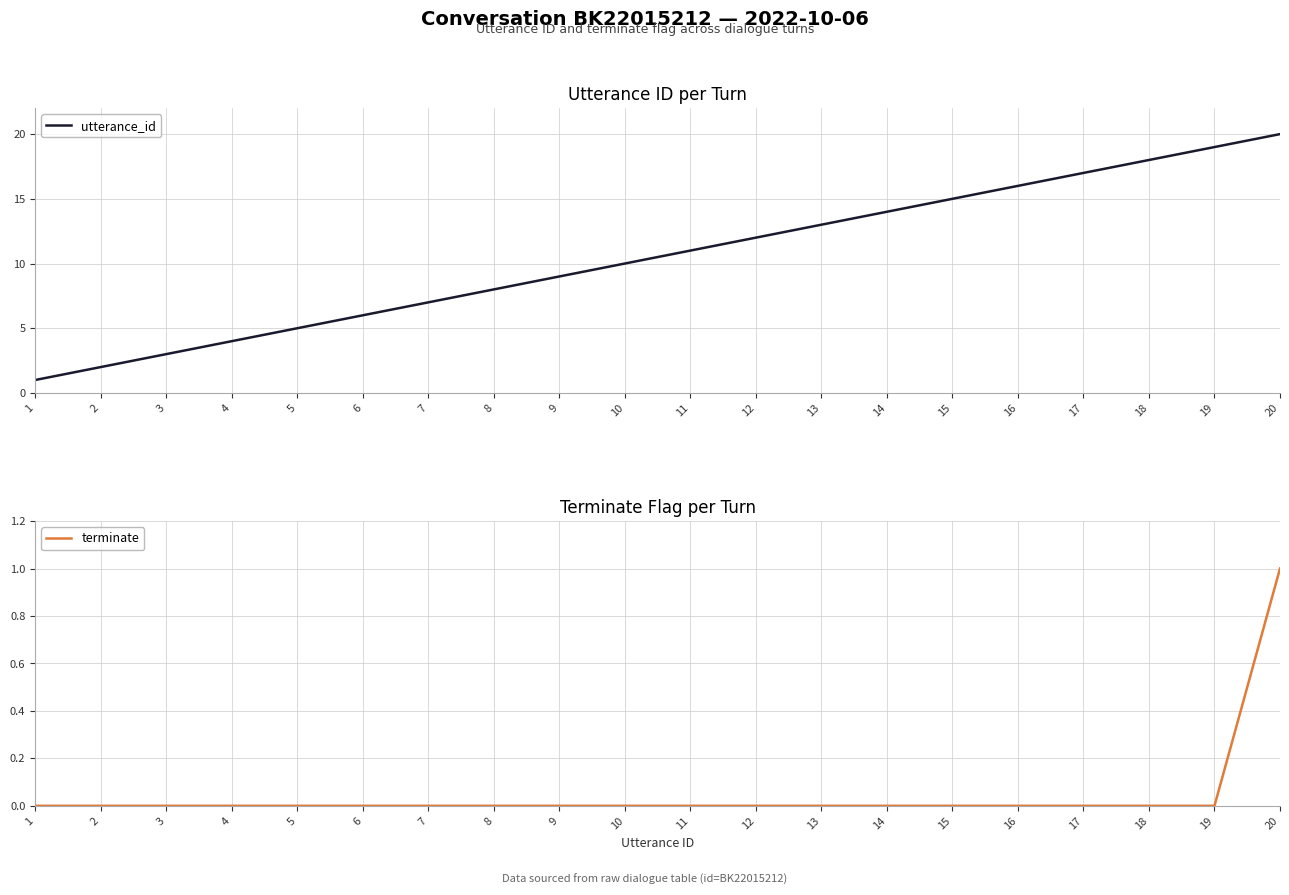

Where is terminate nearest to the value 0?

1